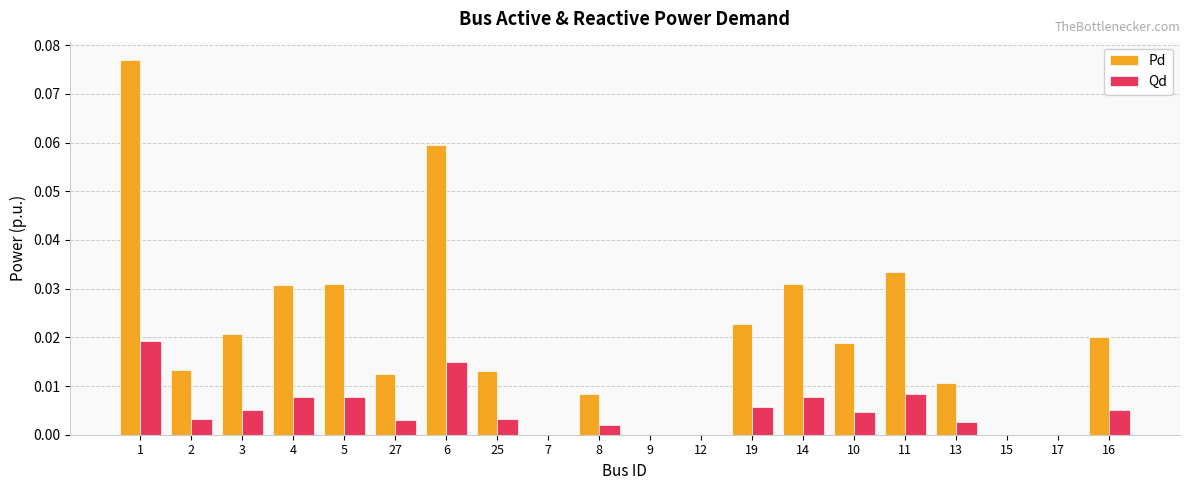

The Pd series shows 0.0 at 5. True or false?

True